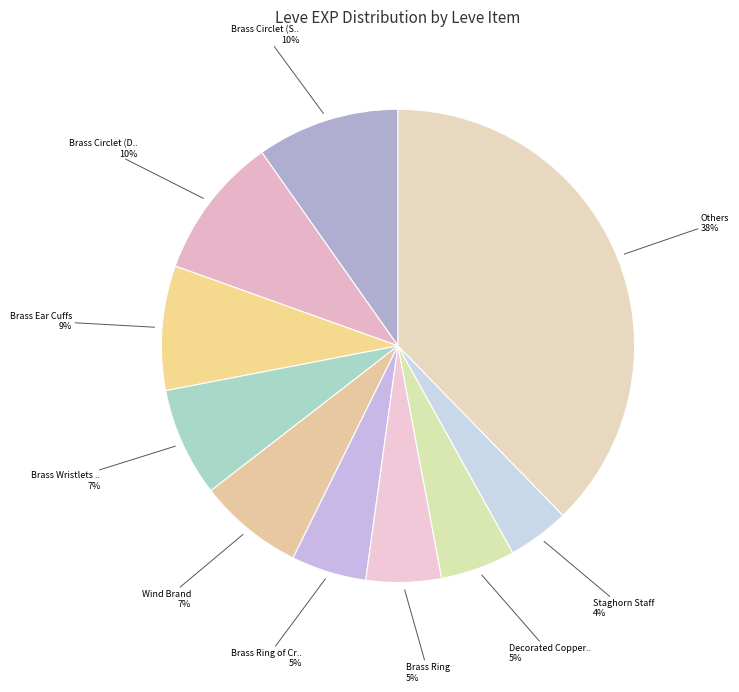

How many segments does this pie chart have?

10